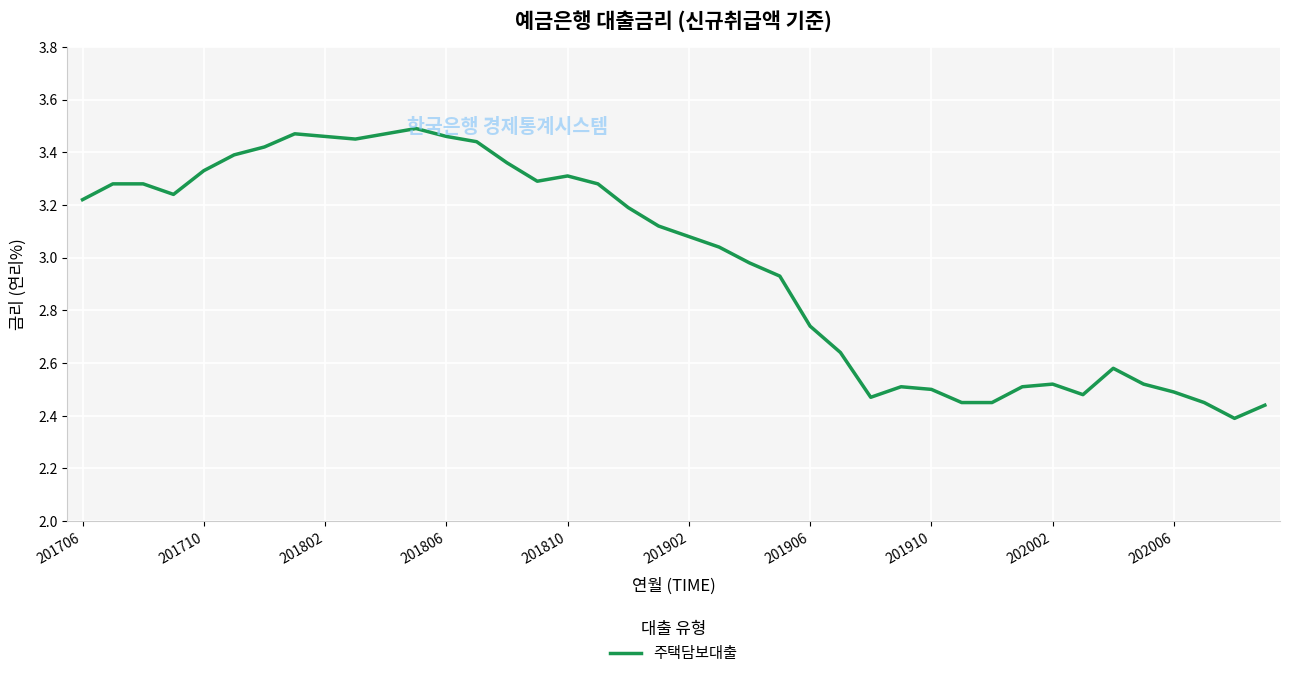

Where does the data first go above 3?

201706